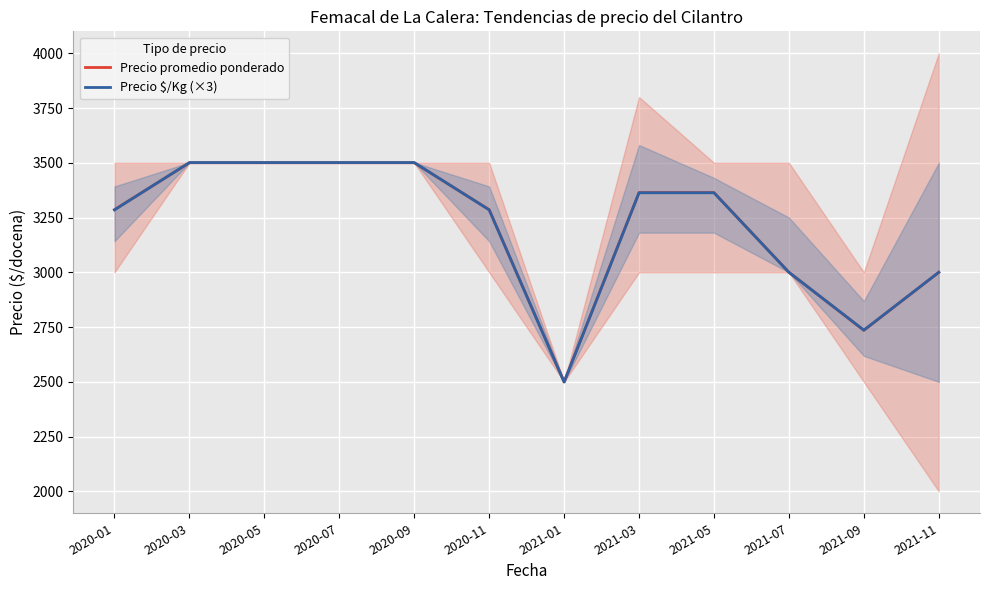

What is the difference between the Precio $/Kg (×3) values at 2021-07 and 2020-09?

501